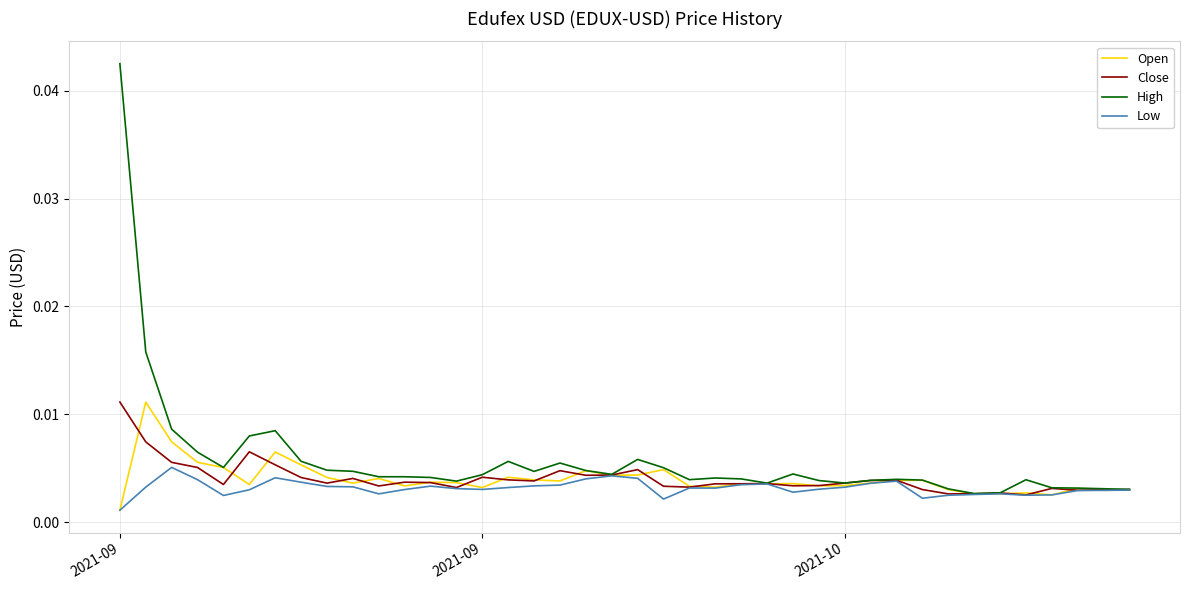

Which series has the largest range (max minus min)?

High